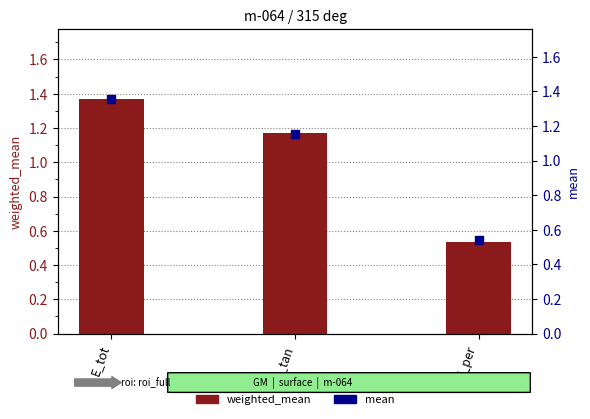

Which series contains the highest Y value?

weighted_mean